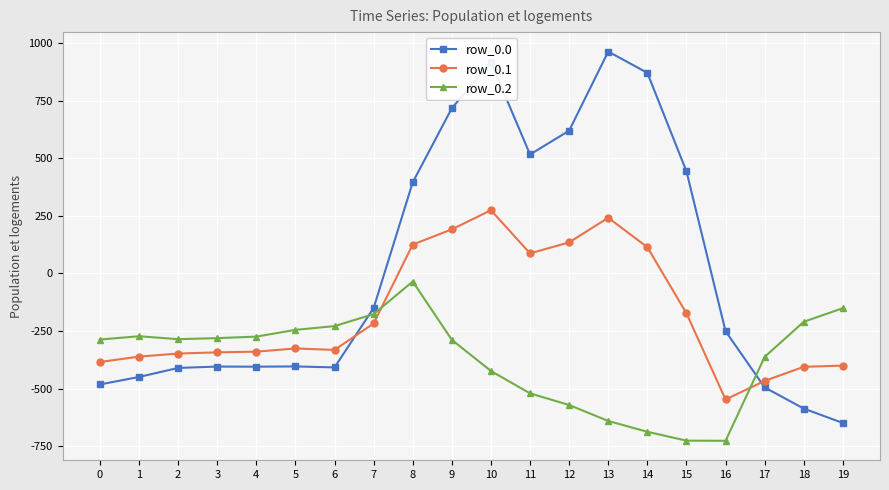

At which category is the sum across all series the highest?

10